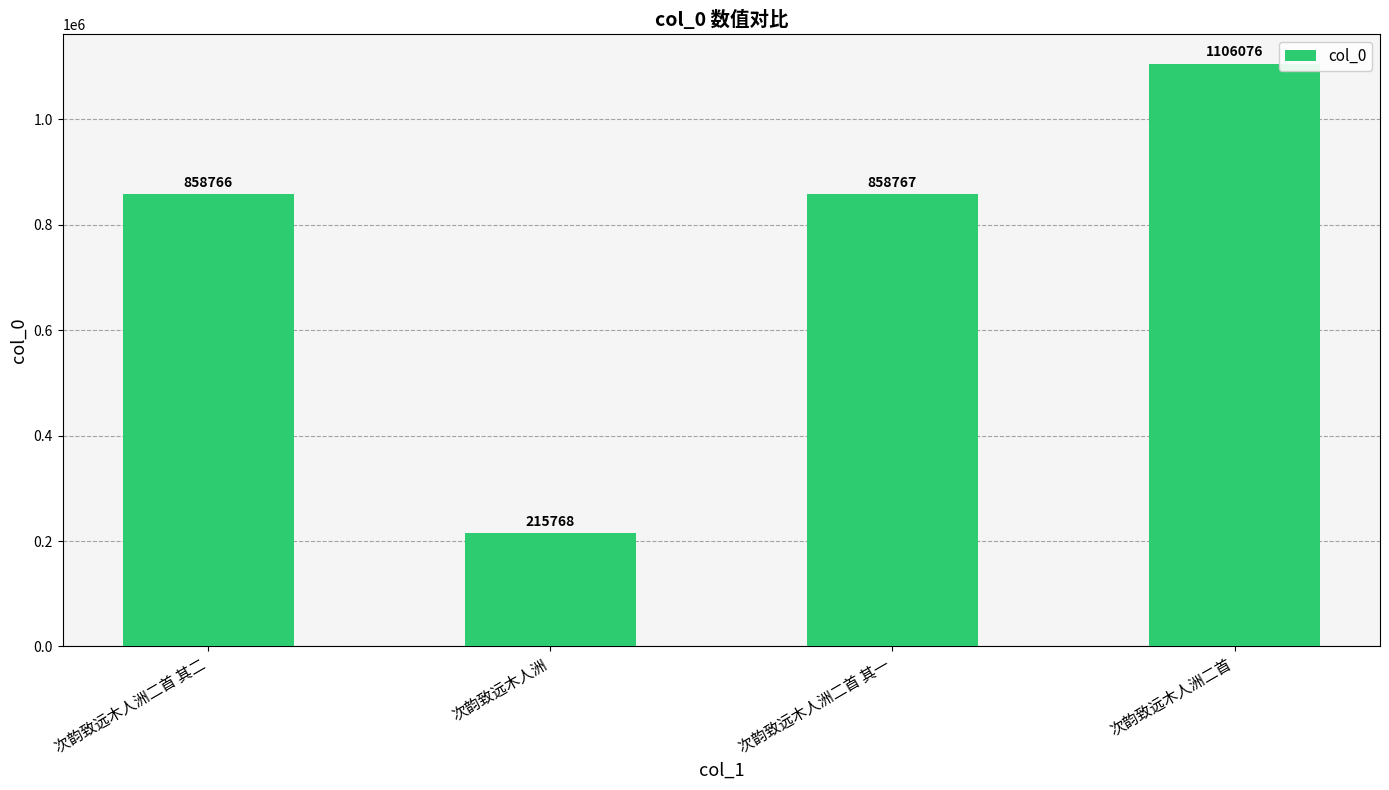

Rank the categories by value from highest to lowest.

次韵致远木人洲二首, 次韵致远木人洲二首 其一, 次韵致远木人洲二首 其二, 次韵致远木人洲